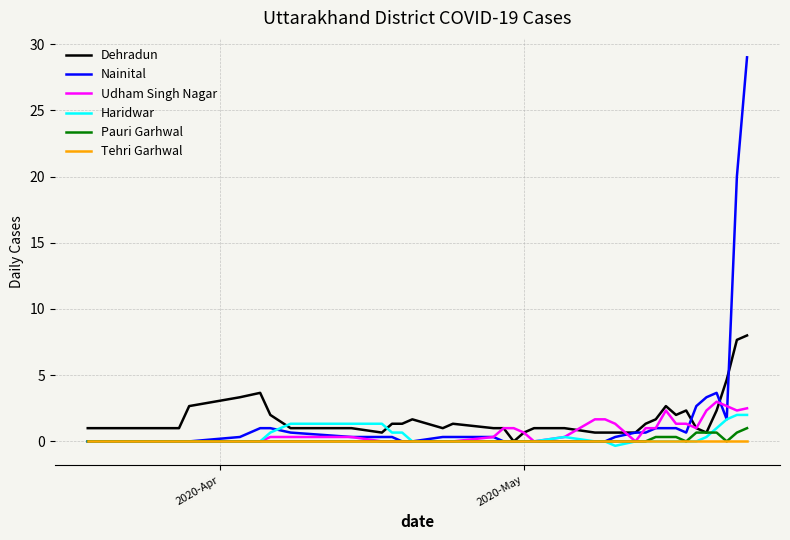

Which series has the largest range (max minus min)?

Nainital